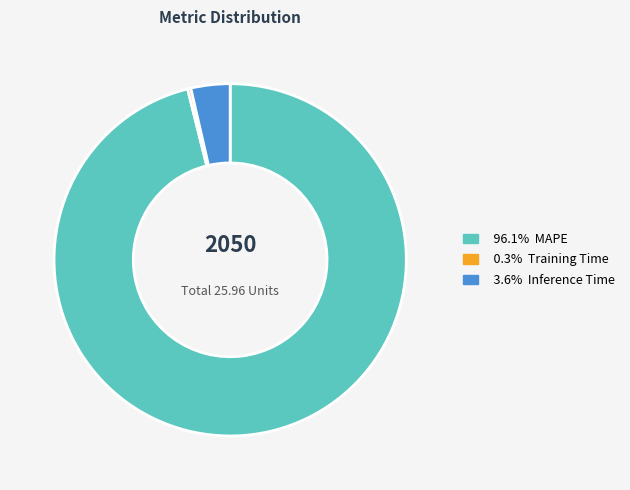

Does any single category account for the majority?

Yes